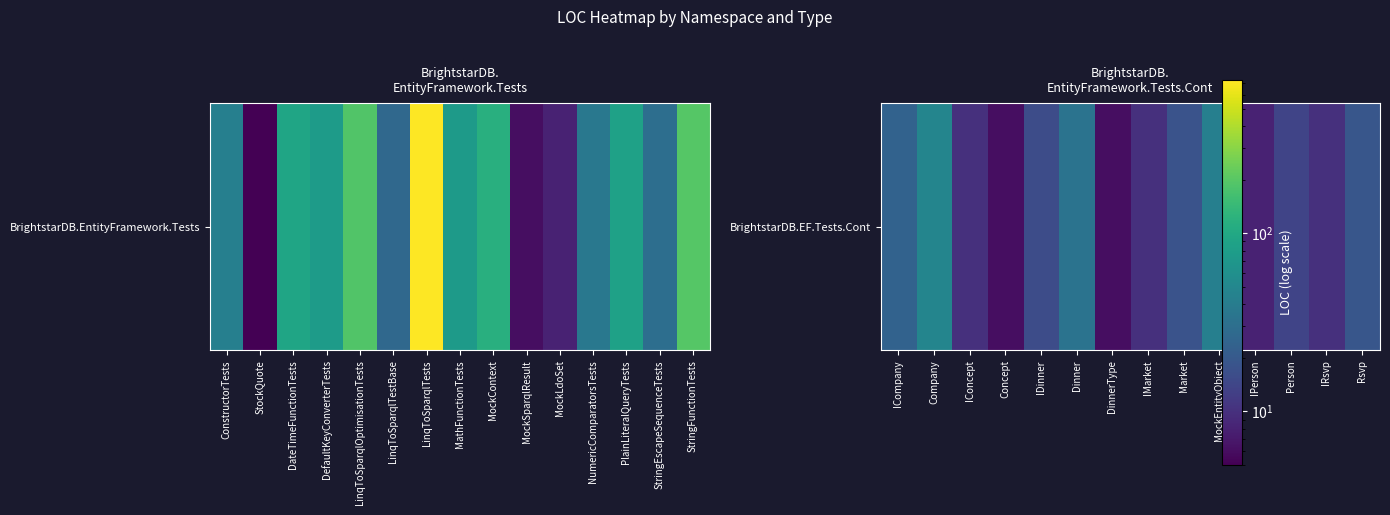

The value at MockEntityObject is 76. True or false?

False